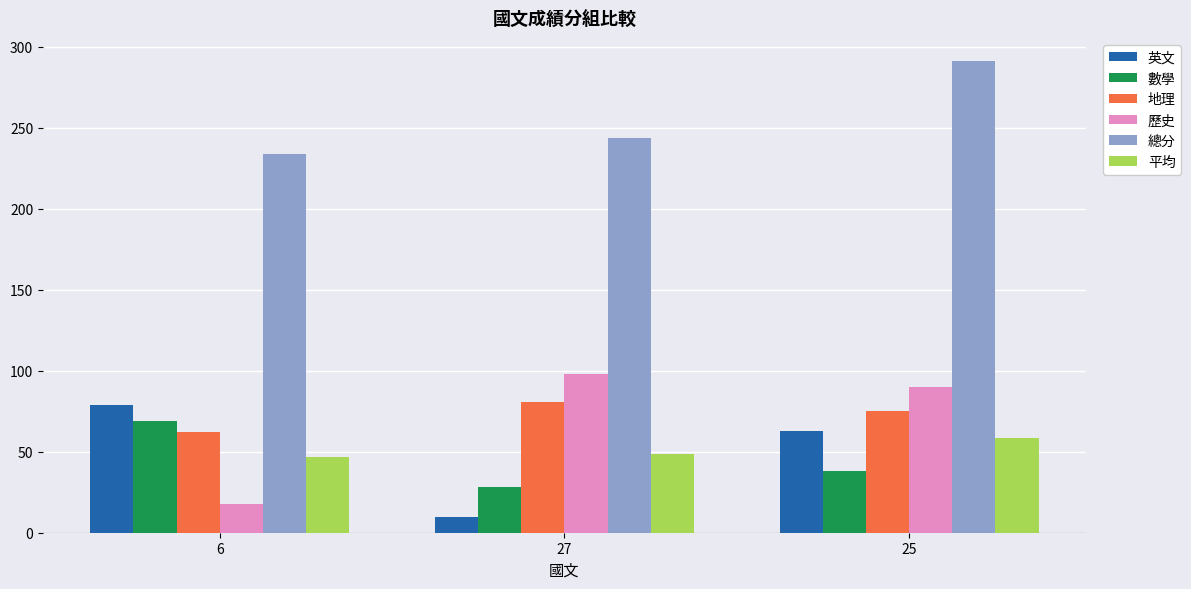

What is the sum of the 數學 values at 6 and 25?

107.0